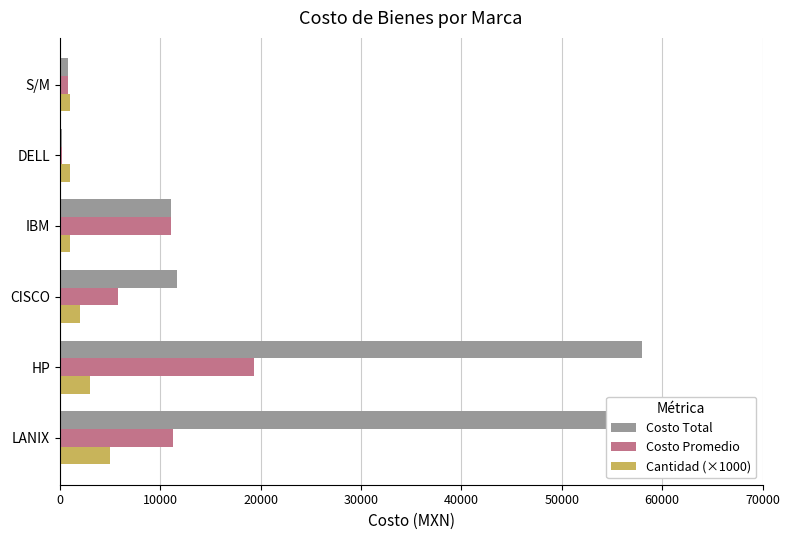

What is the difference between the second highest and second lowest values in the Cantidad (×1000) series?

2000.0